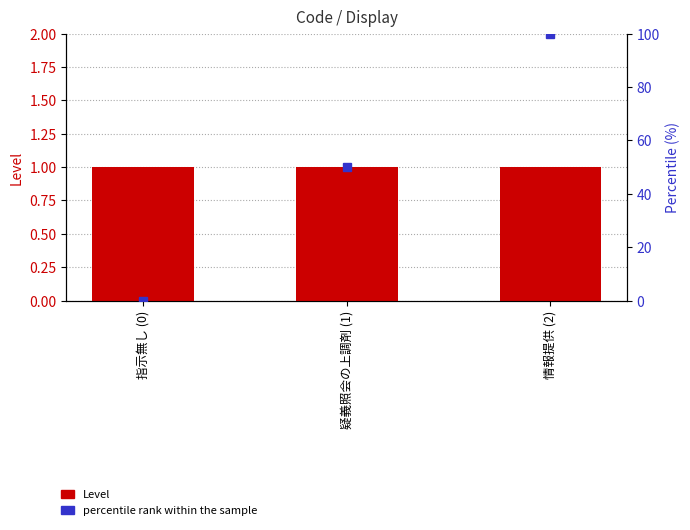

At how many categories does at least one series exceed 66?

1